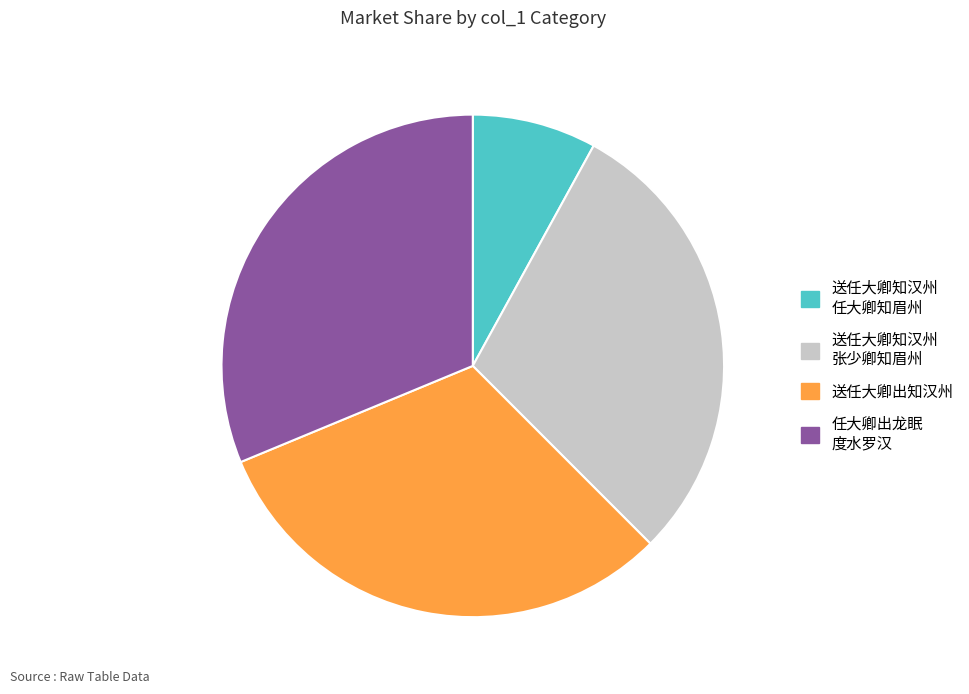

Is there a majority slice in this chart?

No